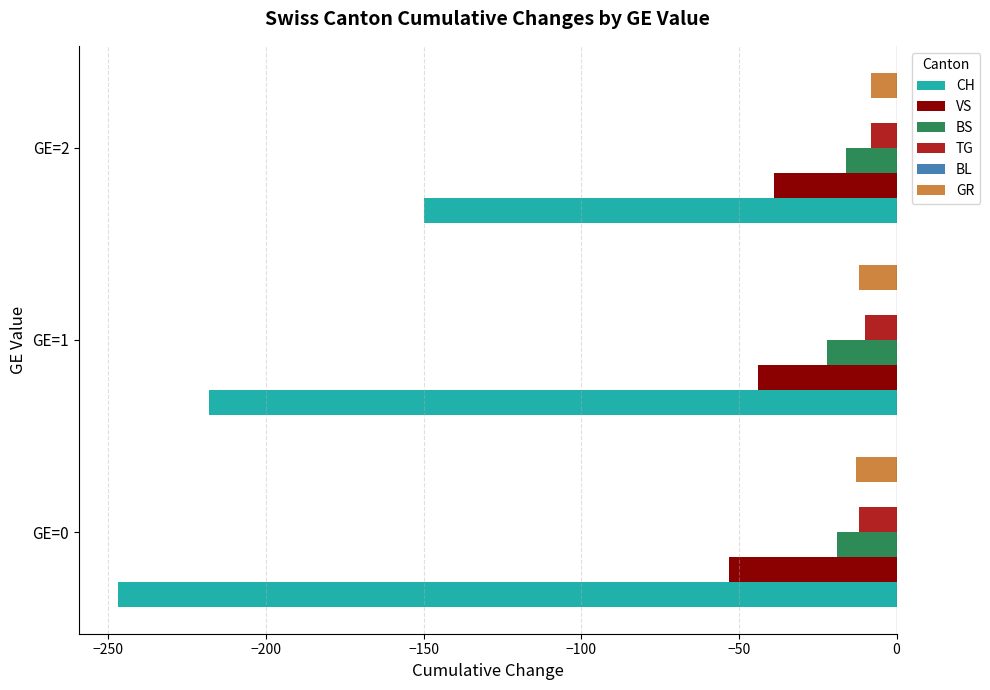

What is the maximum value shown in the chart?

-8